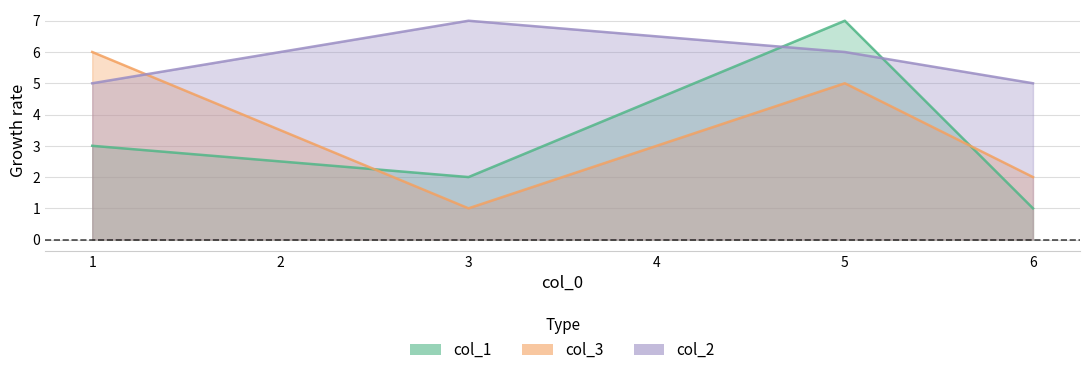

True or false: col_1 has a value of 4 at 5.

False